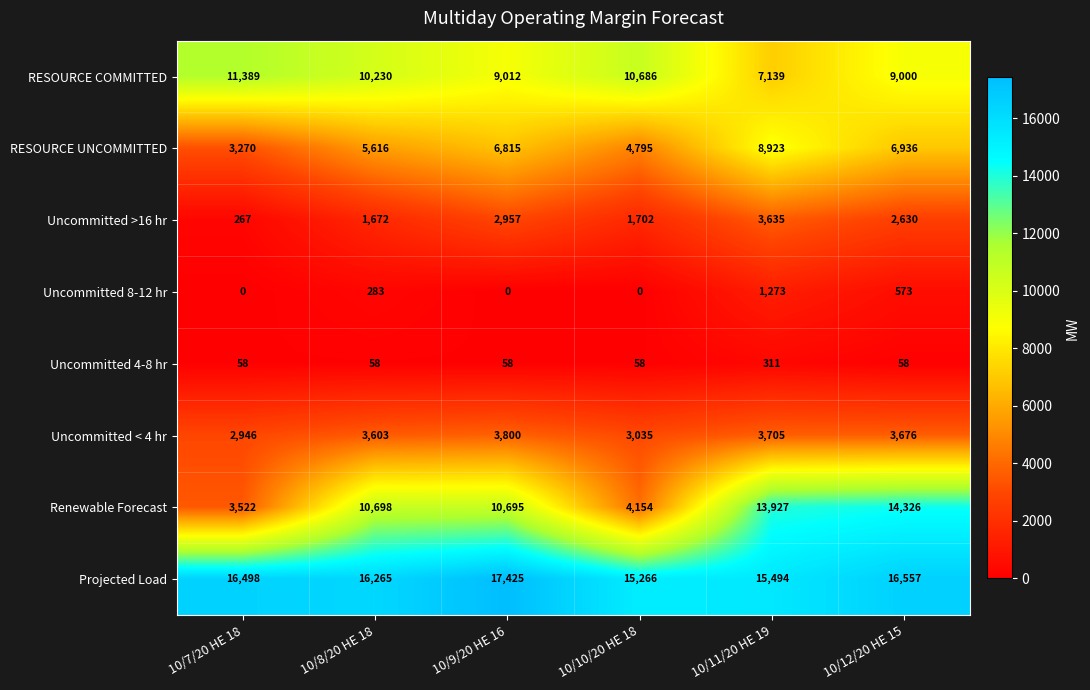

How many data points does each series have?

6